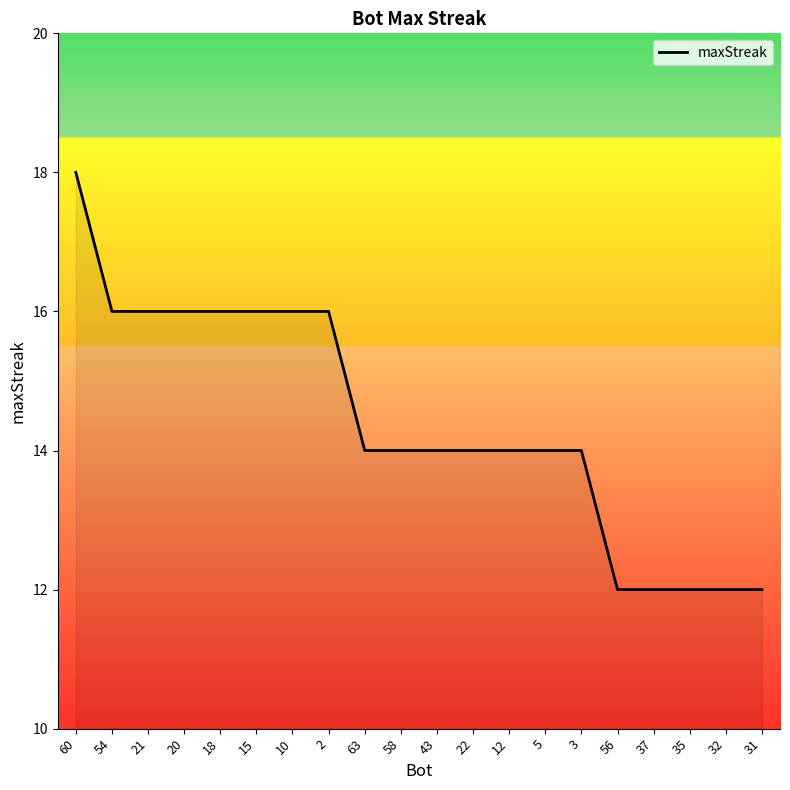

Reading left to right, transcribe all the data shown in this chart.

18	16	16	16	16	16	16	16	14	14	14	14	14	14	14	12	12	12	12	12